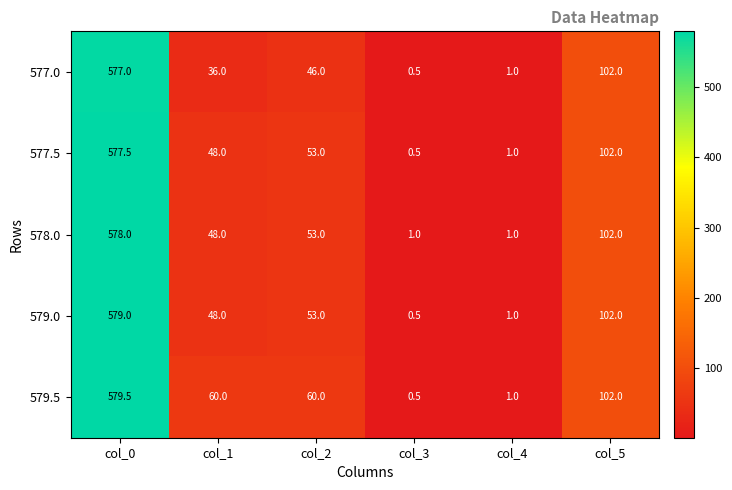

Where does the 579.0 series first go above 53?

col_0